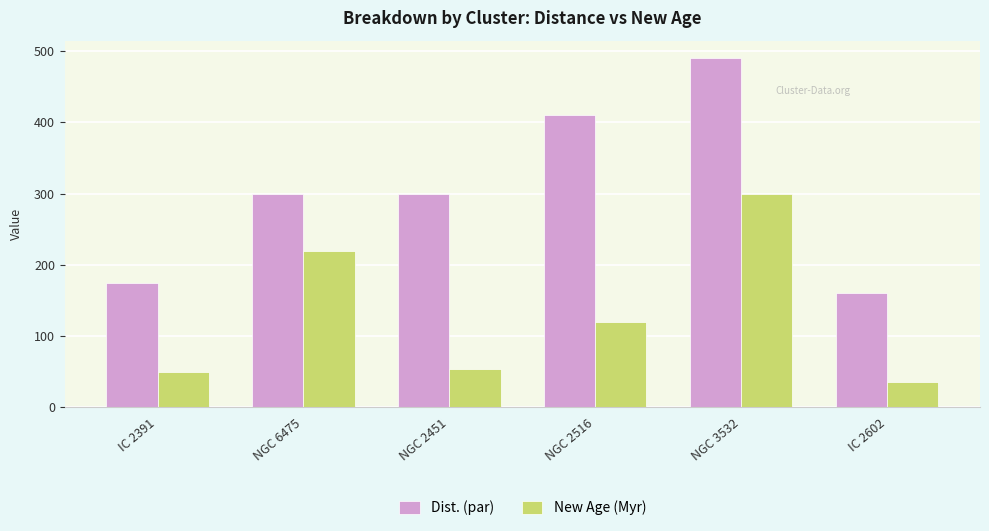

At NGC 6475, list the series in order from smallest to largest.

New Age (Myr), Dist. (par)